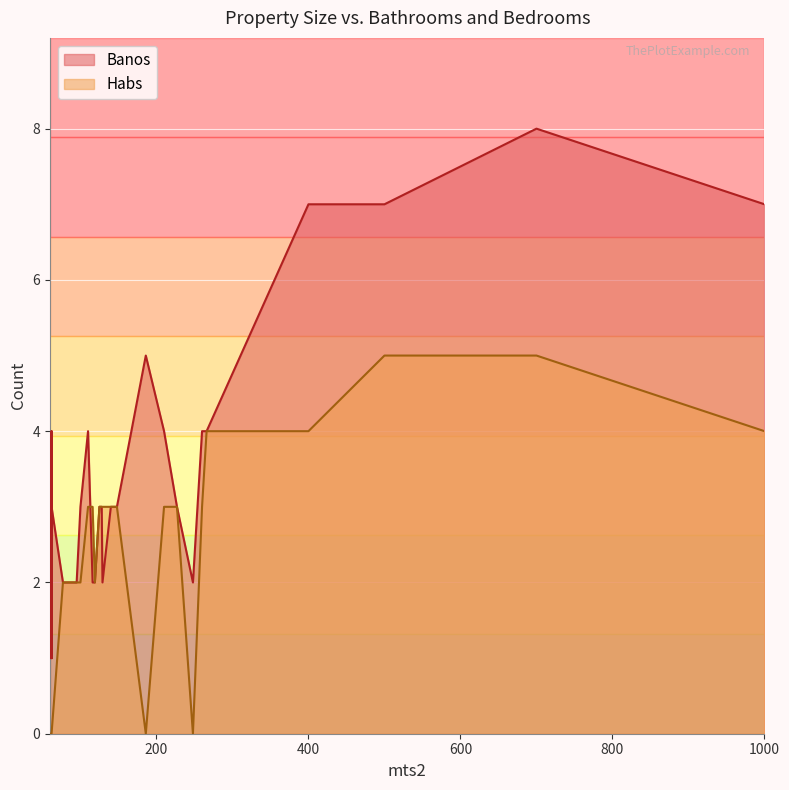

Is the value of Banos at 400 greater than the value of Habs at 62?

Yes